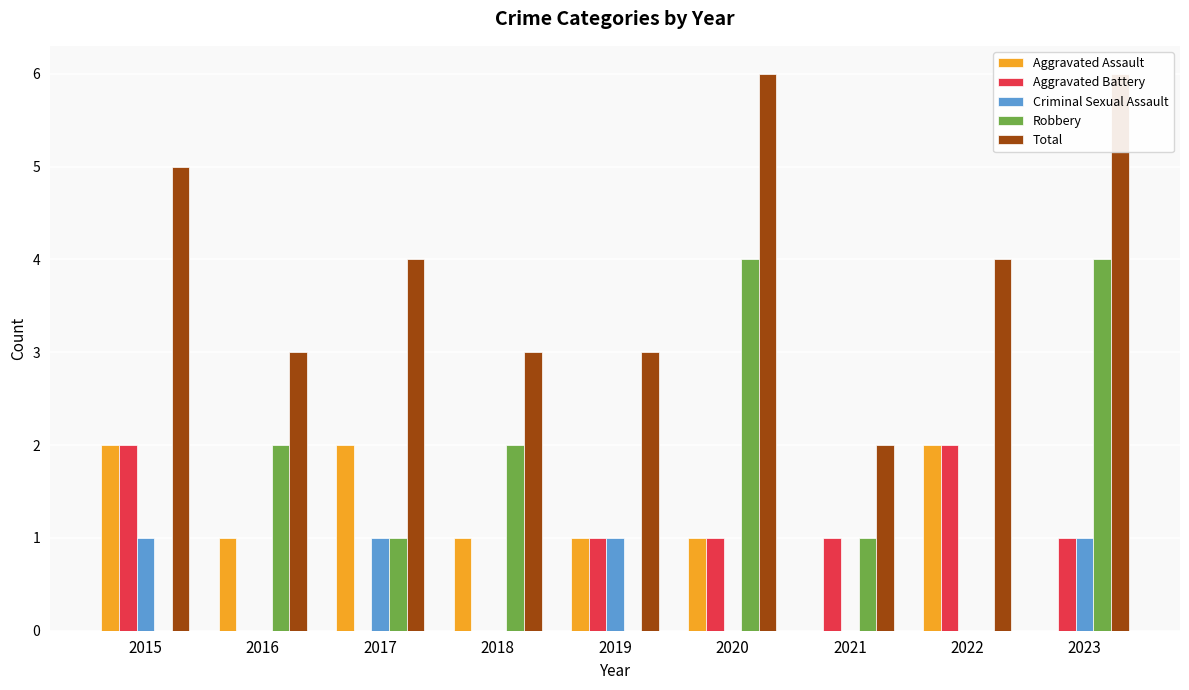

Which has a higher value, 2016 or 2023?

2016